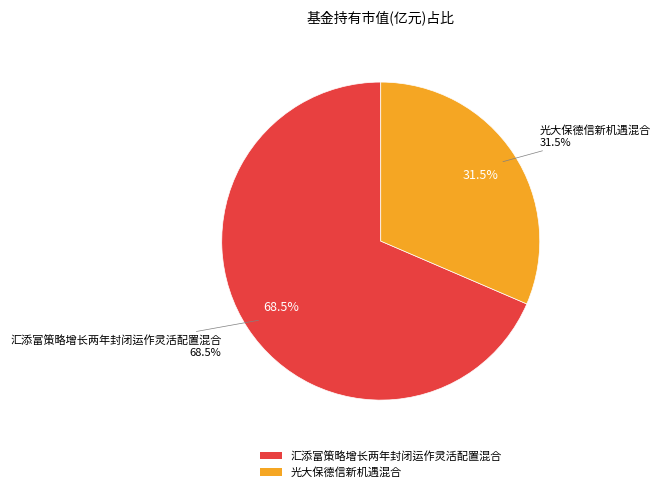

What is the largest slice in the pie chart?

汇添富策略增长两年封闭运作灵活配置混合